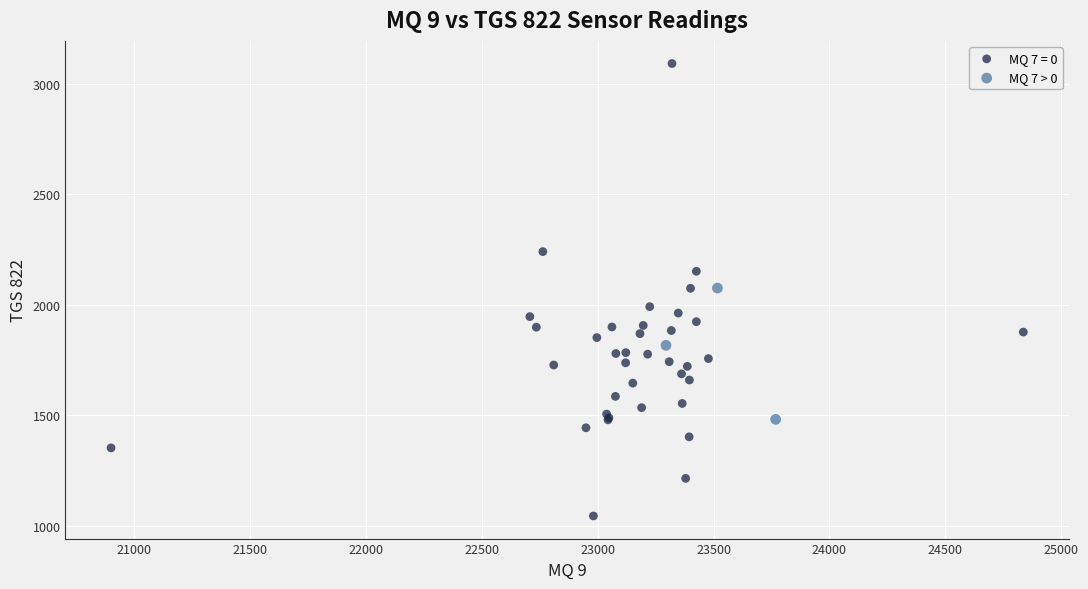

Which series contains the lowest Y value?

MQ 7 = 0